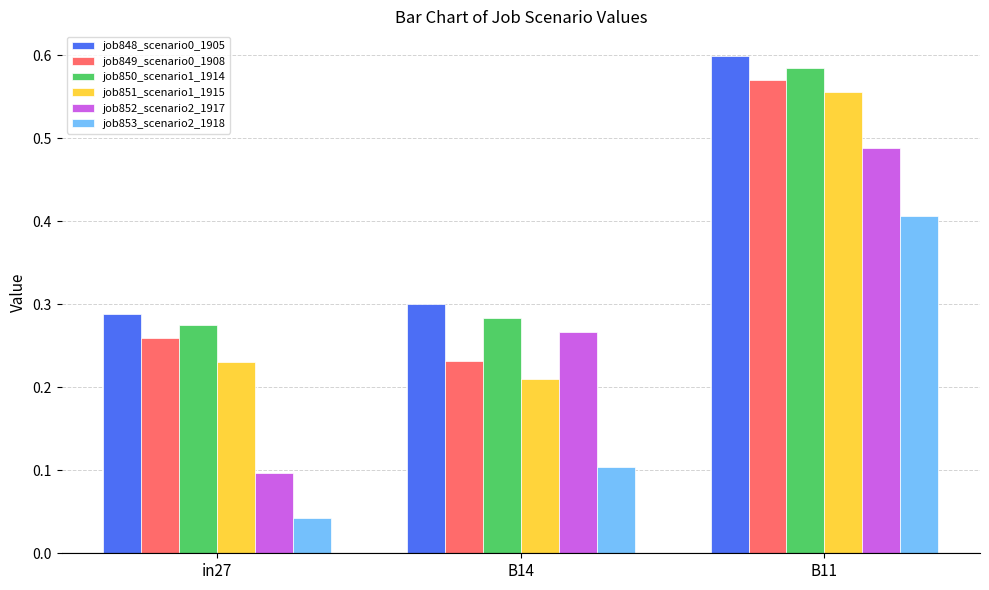

What is the sum of all job848_scenario0_1905 values?

1.2